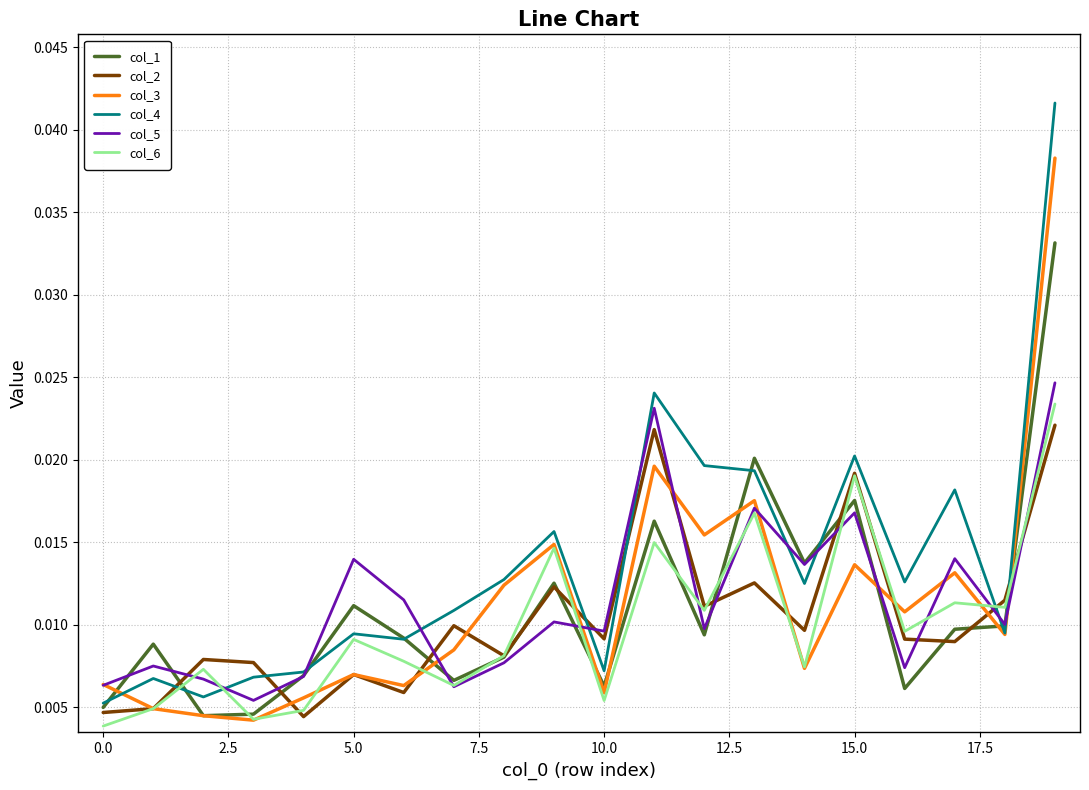

Which series has the widest spread of values?

col_4